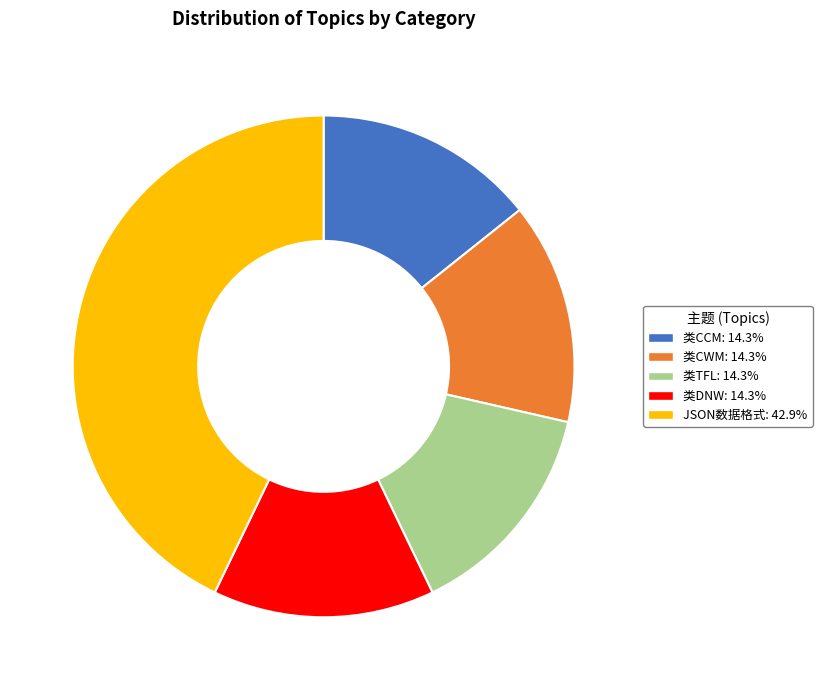

True or false: 类CWM accounts for 14% of the total.

True